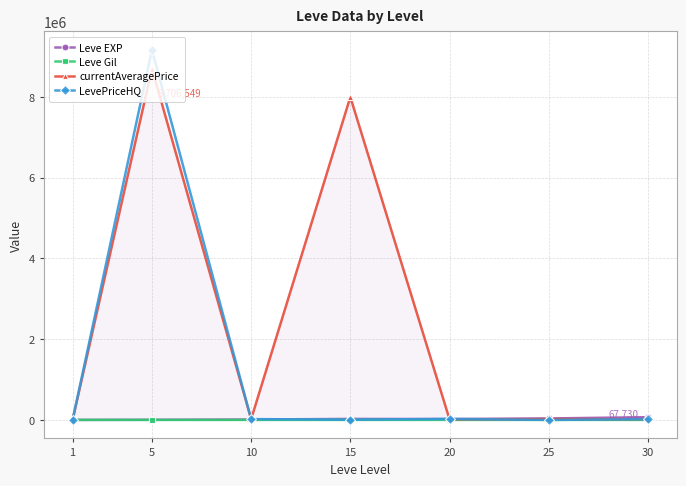

How many series are shown in this chart?

4